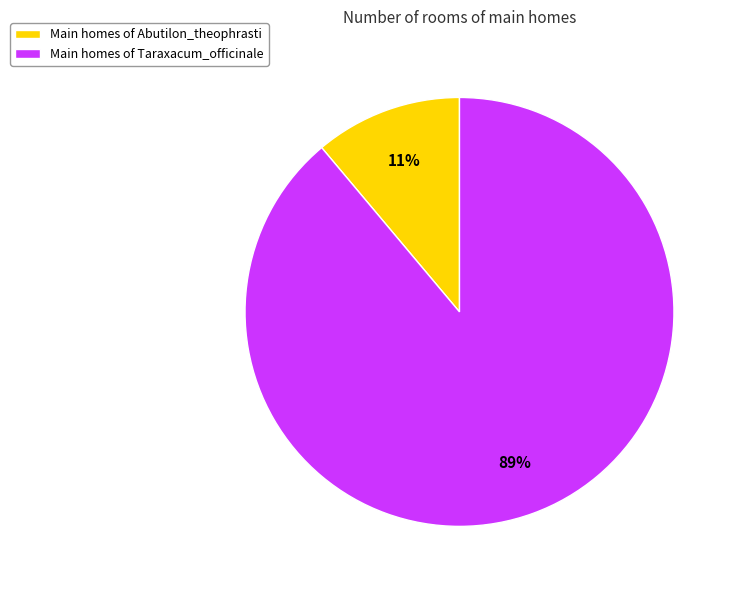

What percentage is the Main homes of Abutilon_theophrasti slice, to the nearest percent?

11%